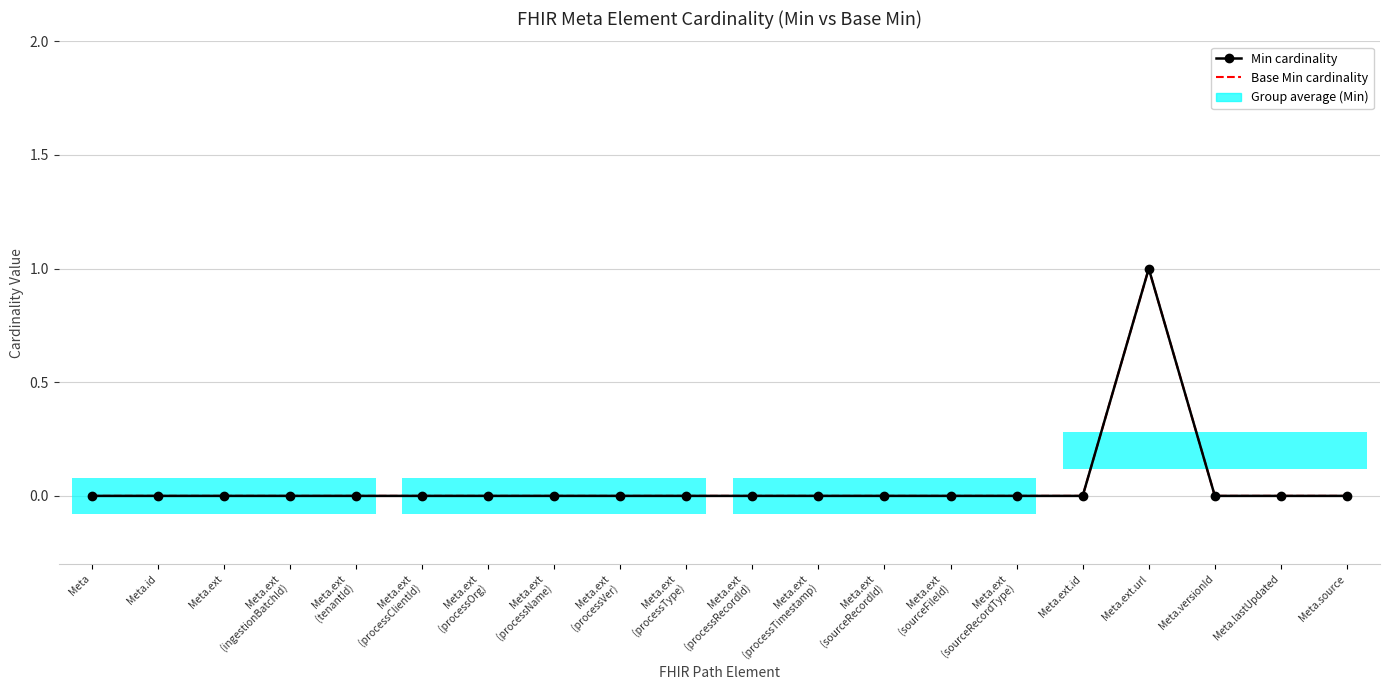

What is the label of the 12th point from the left?

Meta.ext
(processTimestamp)